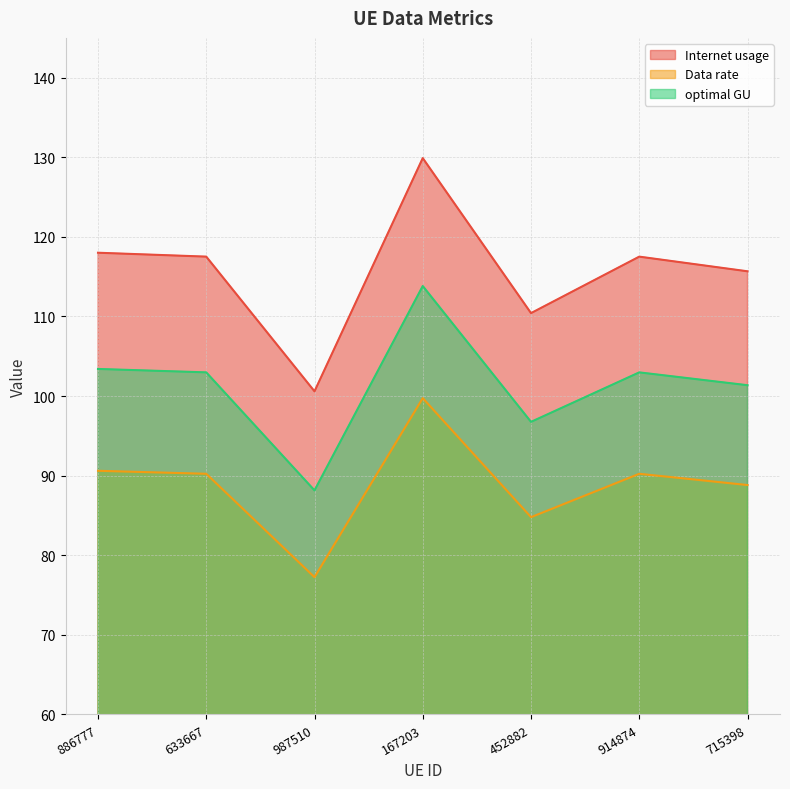

What is the label of the 4th point from the left?

167203